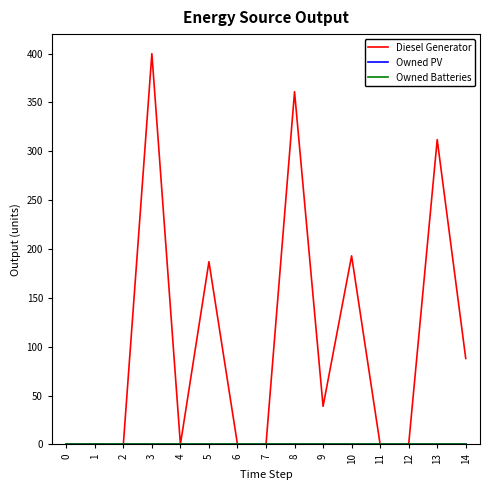

List the series in order of their peak value, highest first.

Diesel Generator, Owned PV, Owned Batteries